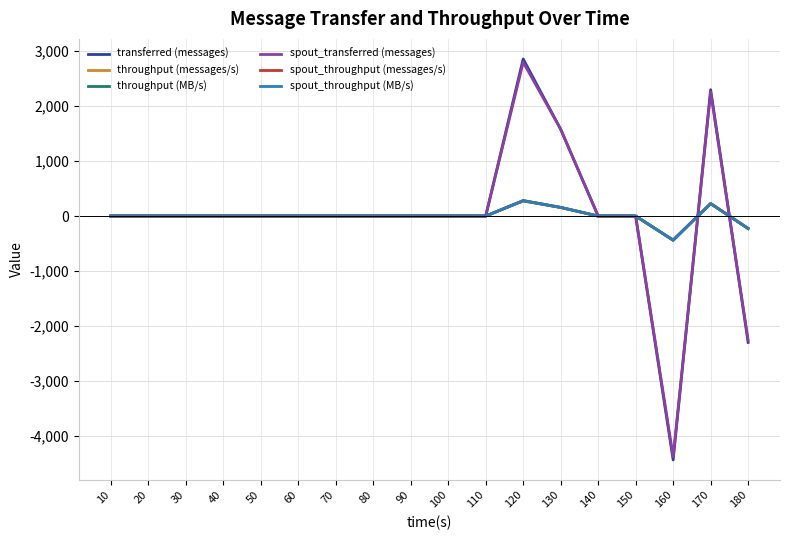

What is the difference between the maximum and second lowest values in the throughput (MB/s) series?

511